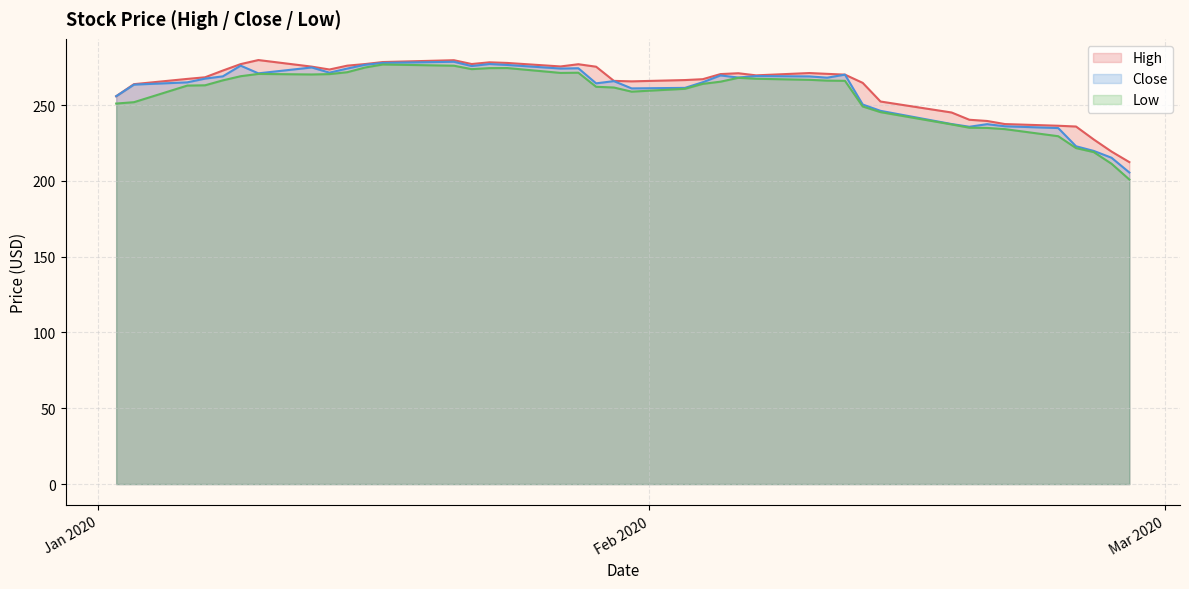

What is the smallest value displayed?

200.9